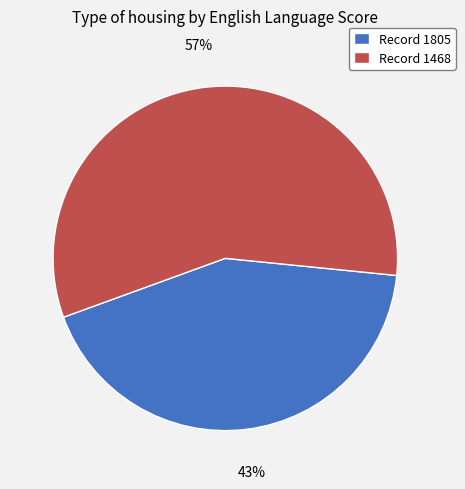

Do Record 1468 and Record 1805 together represent more than half of the pie?

Yes